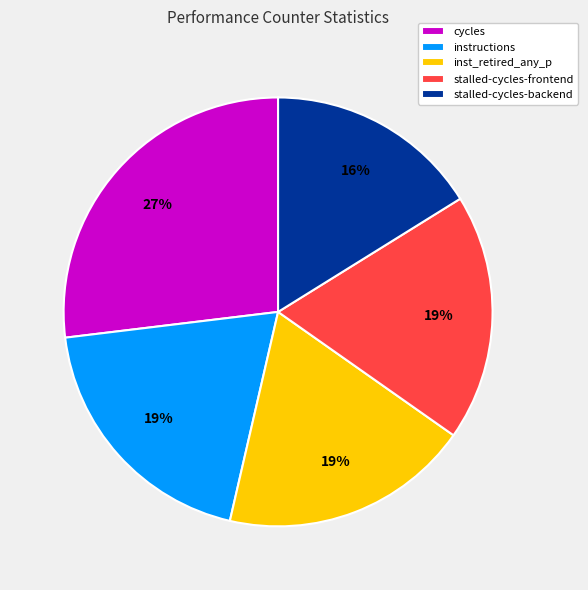

The cycles slice represents 15% of the pie. True or false?

False